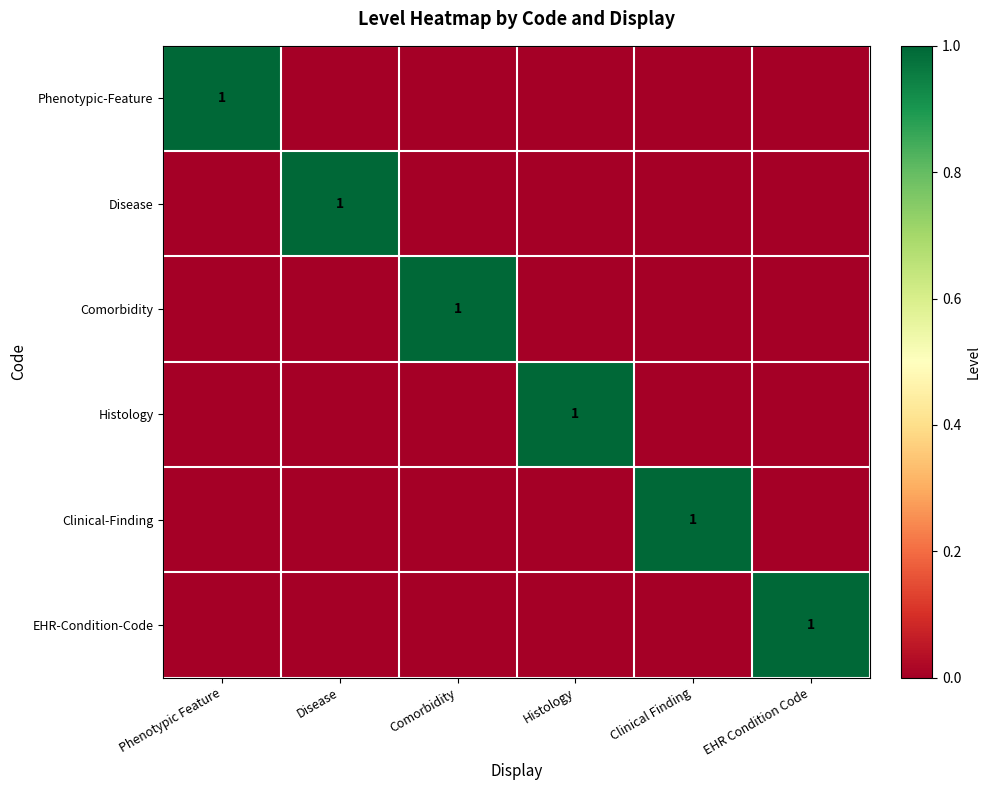

Is it true that Comorbidity equals 1 at Comorbidity?

True